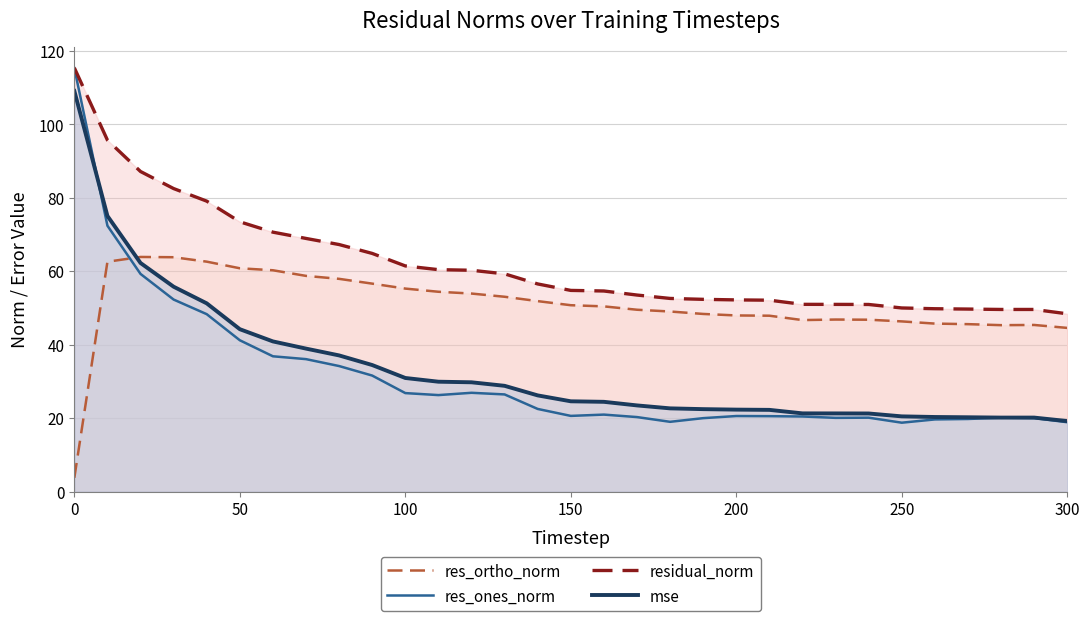

True or false: res_ortho_norm has more than 0 points higher than both neighbors.

True